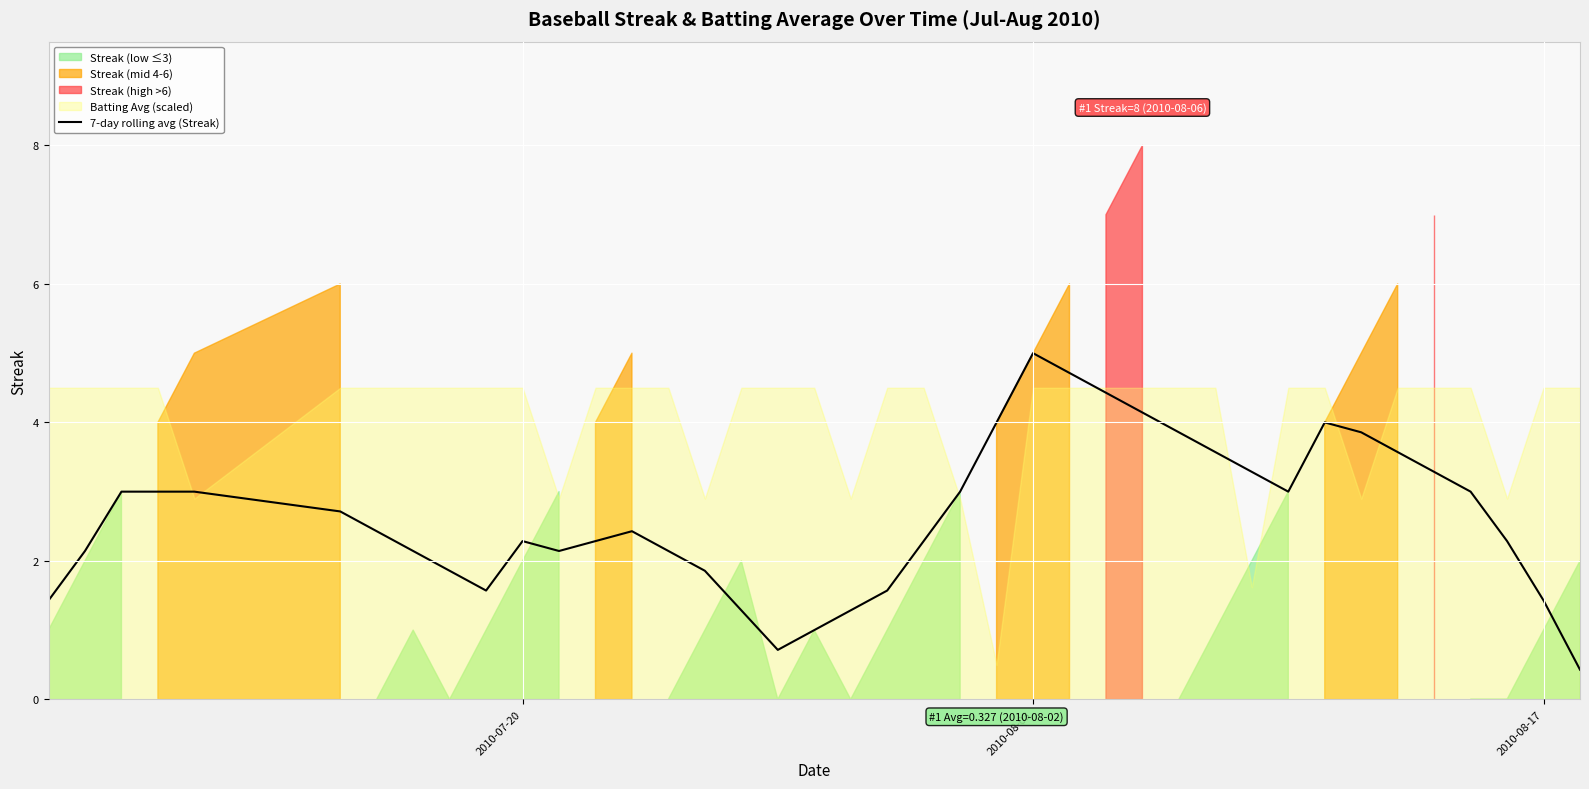

The value of 7-day rolling avg (Streak) at 2010-08-17 is 1.4. True or false?

True